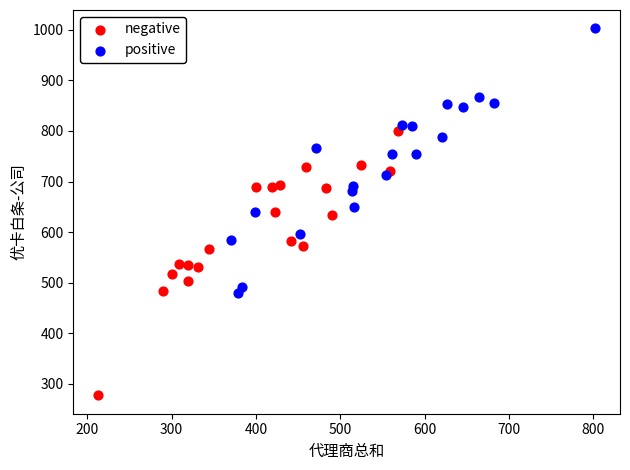

Which series contains the highest Y value?

positive